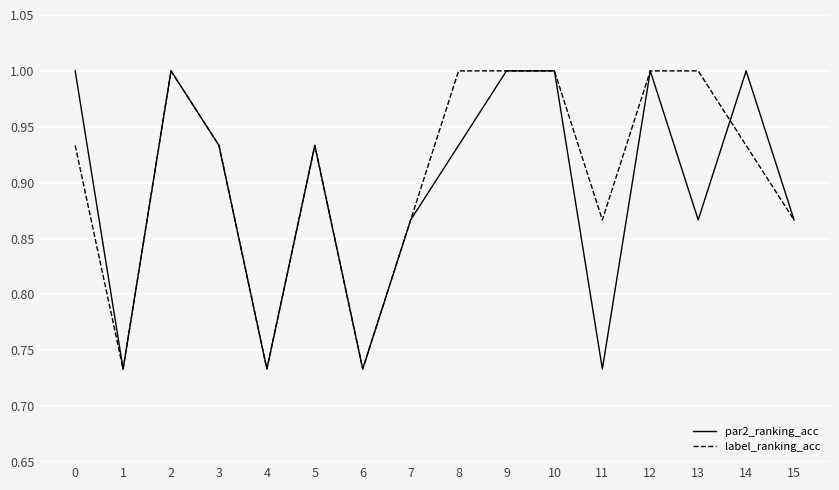

True or false: label_ranking_acc and par2_ranking_acc intersect in this chart.

True